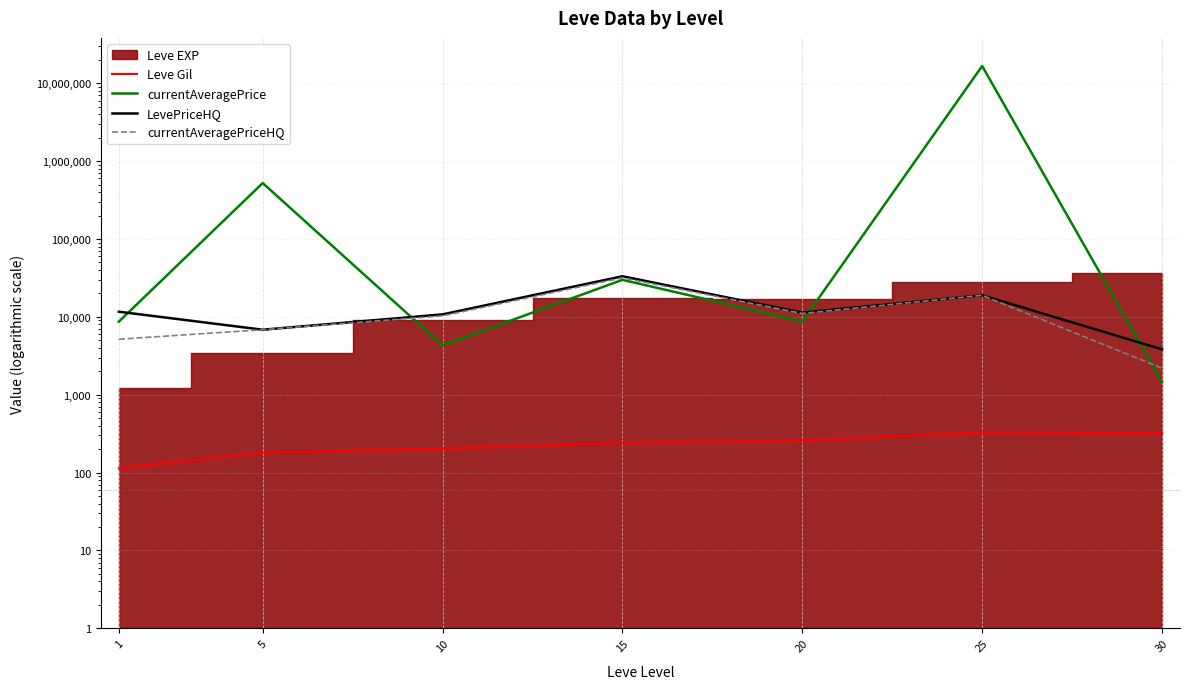

What is the value of the currentAveragePriceHQ point at the 5th from the left?

11076.0